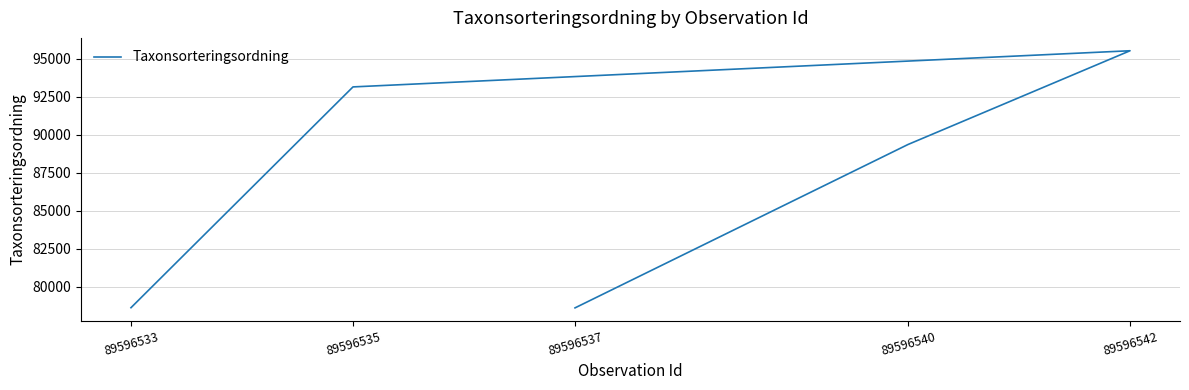

The value at 89596537 is 78602. True or false?

True